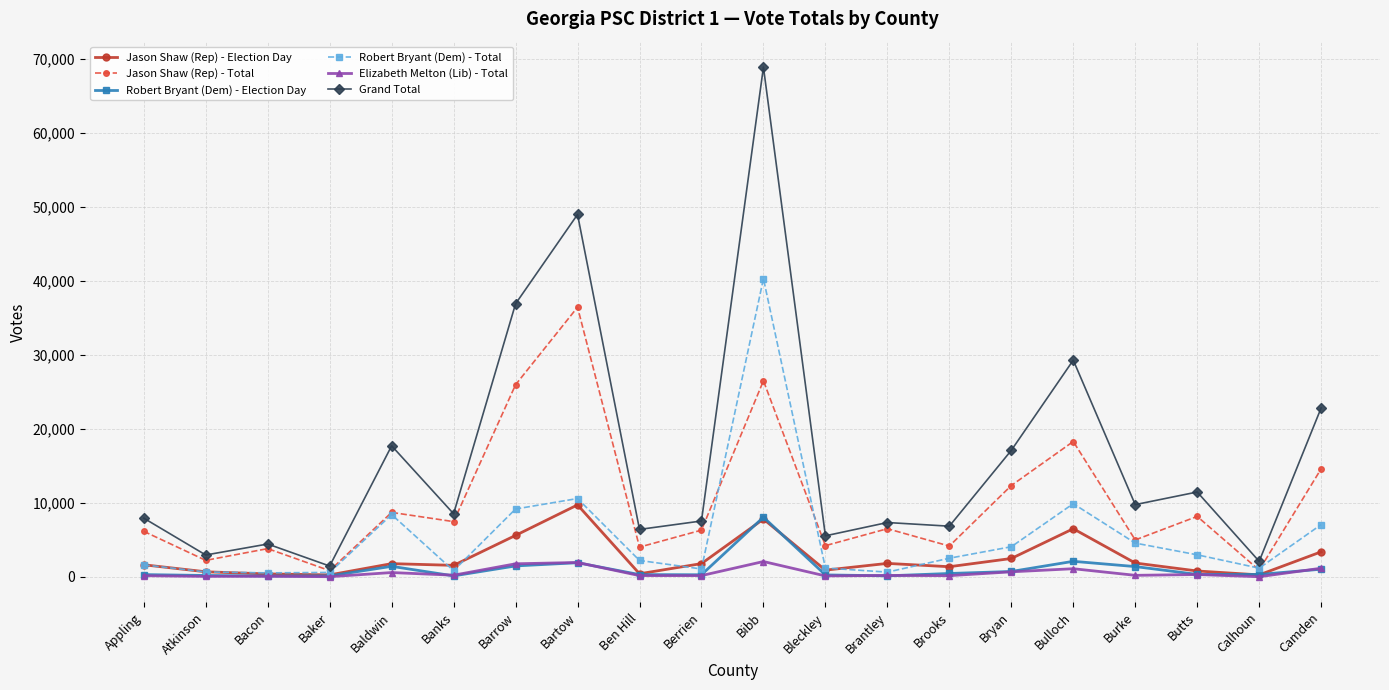

What is the spread (max minus min) of values at Bryan?

16426